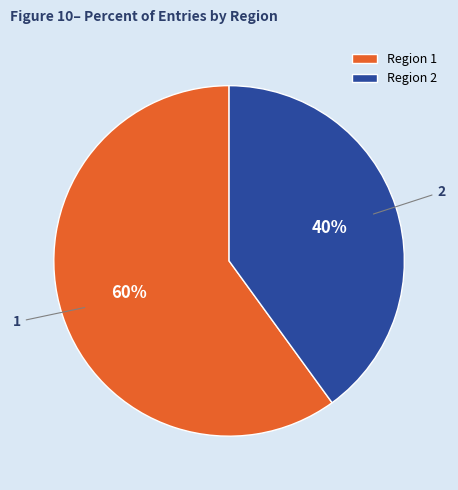

Do 2 and 1 together represent more than half of the pie?

Yes